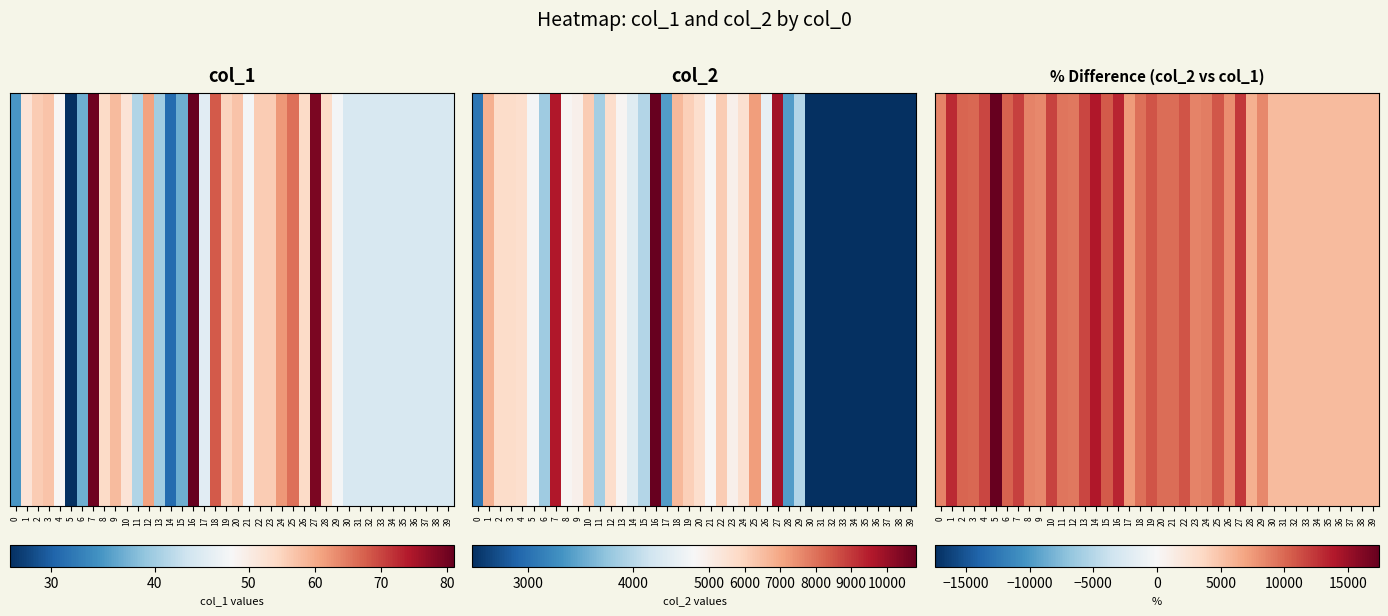

Reading right to left, what are all the values shown in this chart?

5500.0	5500.0	5500.0	5500.0	5500.0	5500.0	5500.0	5500.0	5500.0	5500.0	8357.4	6187.0	12357.0	8074.1	10778.8	8891.9	8678.6	10964.3	9746.8	9775.4	10921.8	9638.2	7451.1	13275.3	10632.4	13903.2	11655.0	9247.5	9324.4	11761.5	8370.7	8627.8	11872.5	10262.2	17423.1	11677.1	9998.2	10153.6	12957.7	8642.9